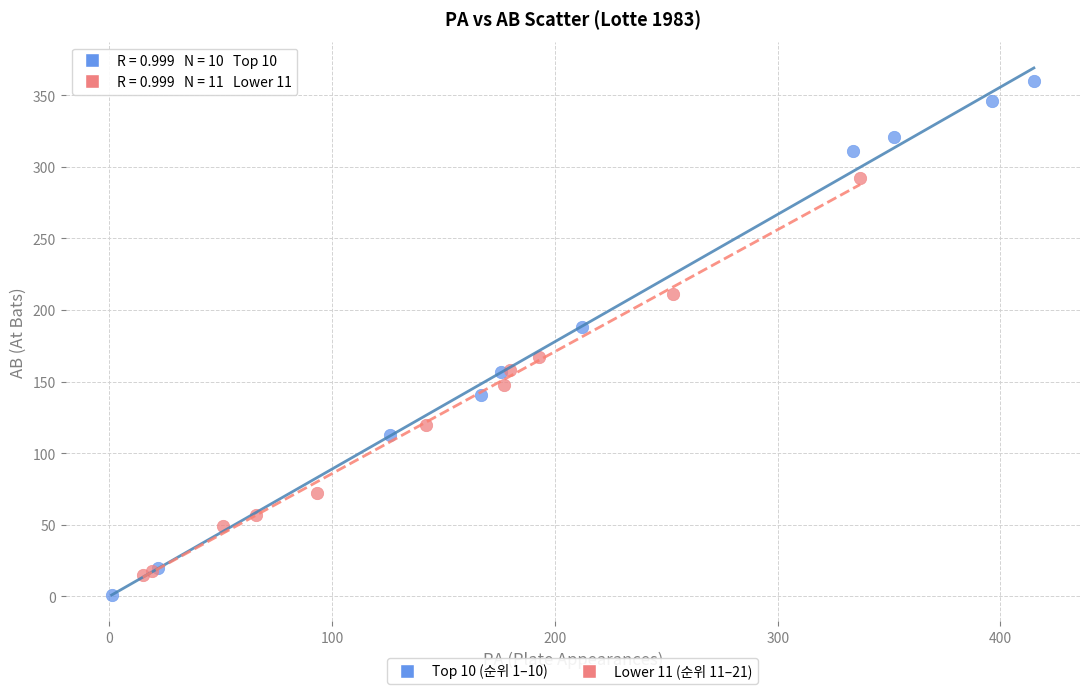

Which series contains the lowest Y value?

Top 10 (순위 1–10)